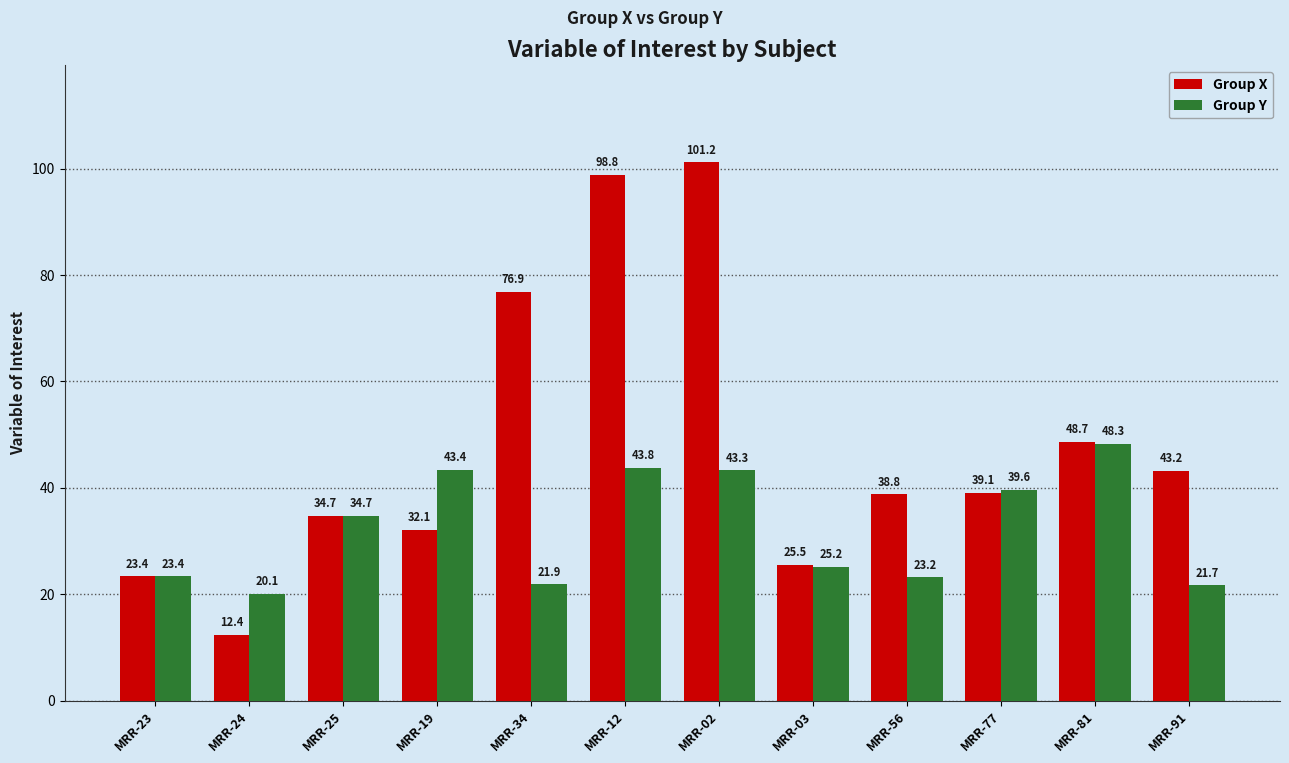

Is it true that Group Y equals 9.7 at MRR-77?

False